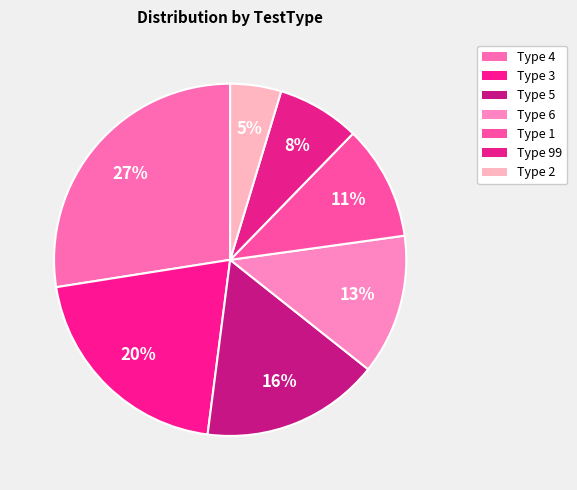

Which category has the smallest portion of the pie?

Type 2